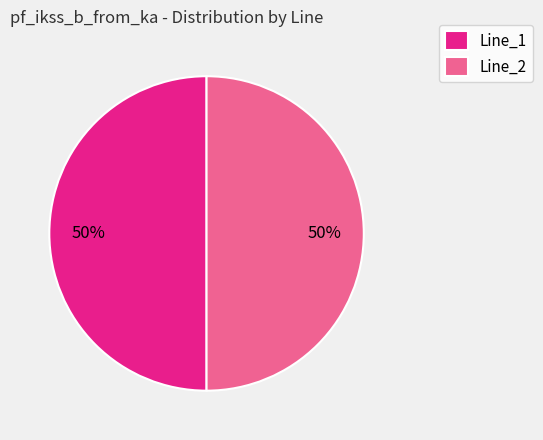

Is it true that Line_2 is 50% of the pie?

True